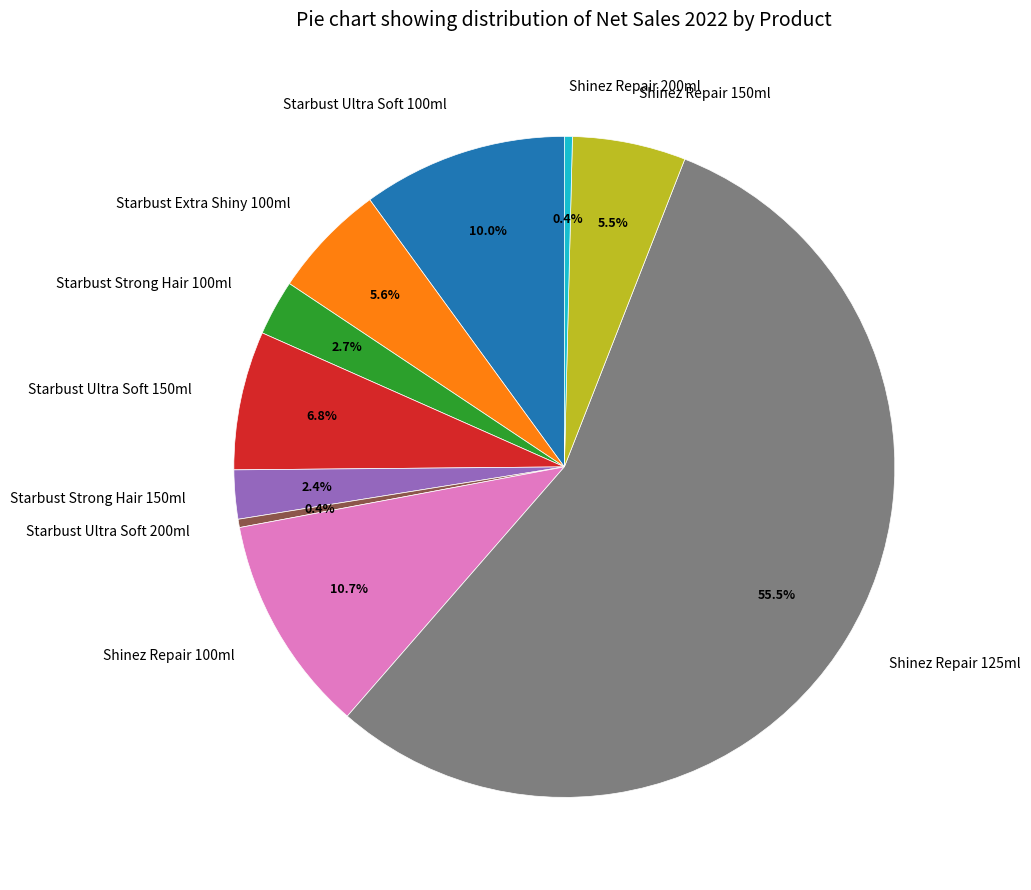

To the nearest percent, what is the difference between the largest and smallest slice percentages?

55%